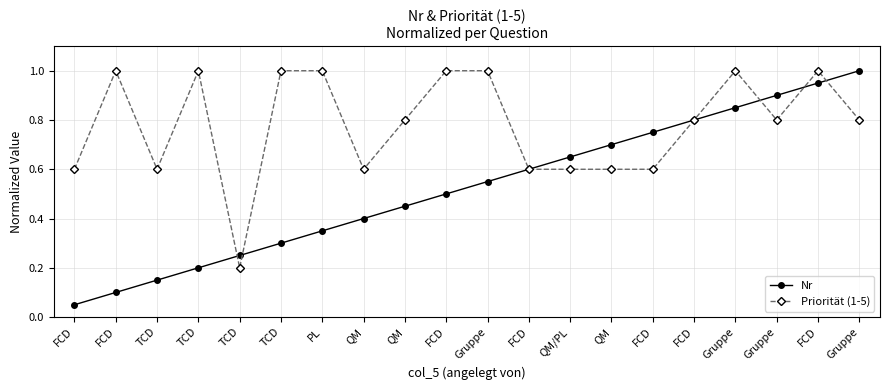

True or false: Priorität (1-5) has a value of 0.8 at FCD.

False